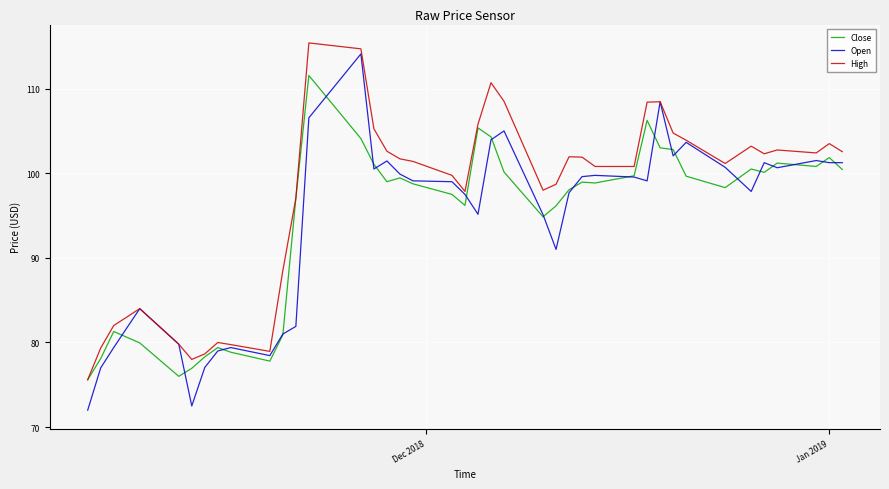

Which series has the largest total across all categories?

High